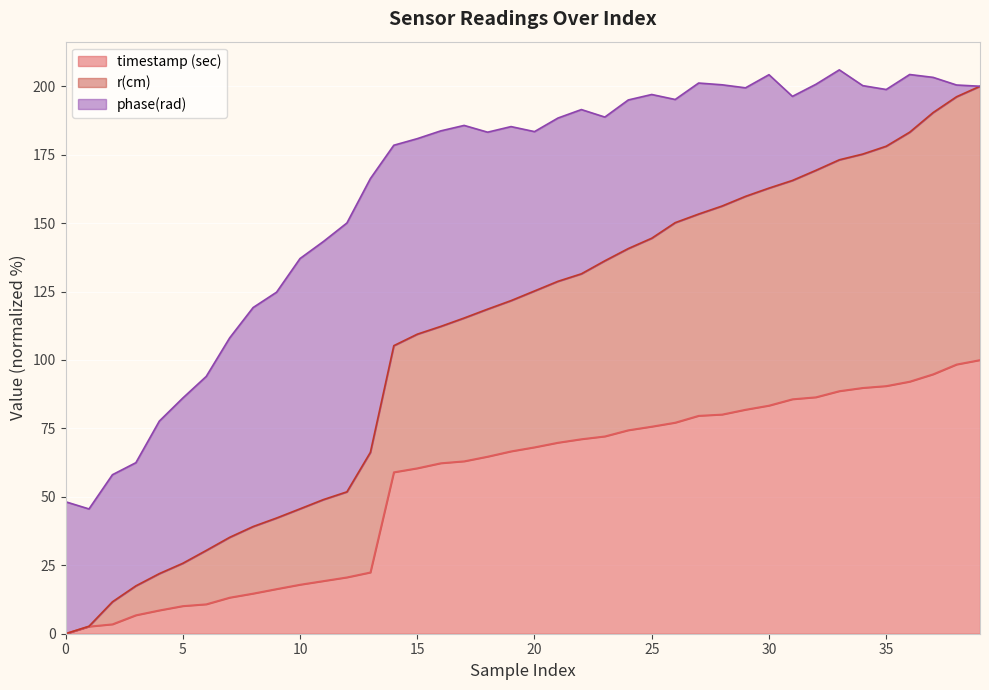

How many values in the r(cm) series are below 125?

20